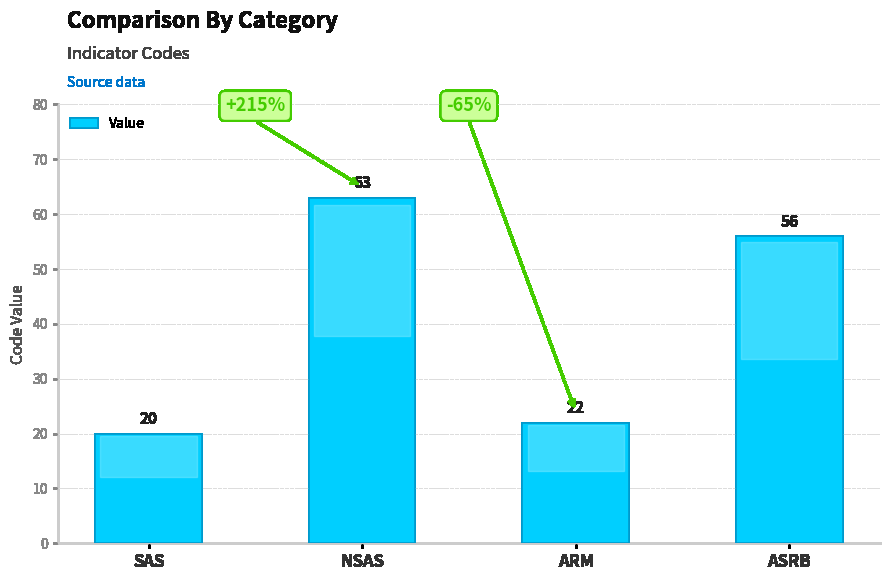

Between NSAS and ASRB, which is larger?

NSAS